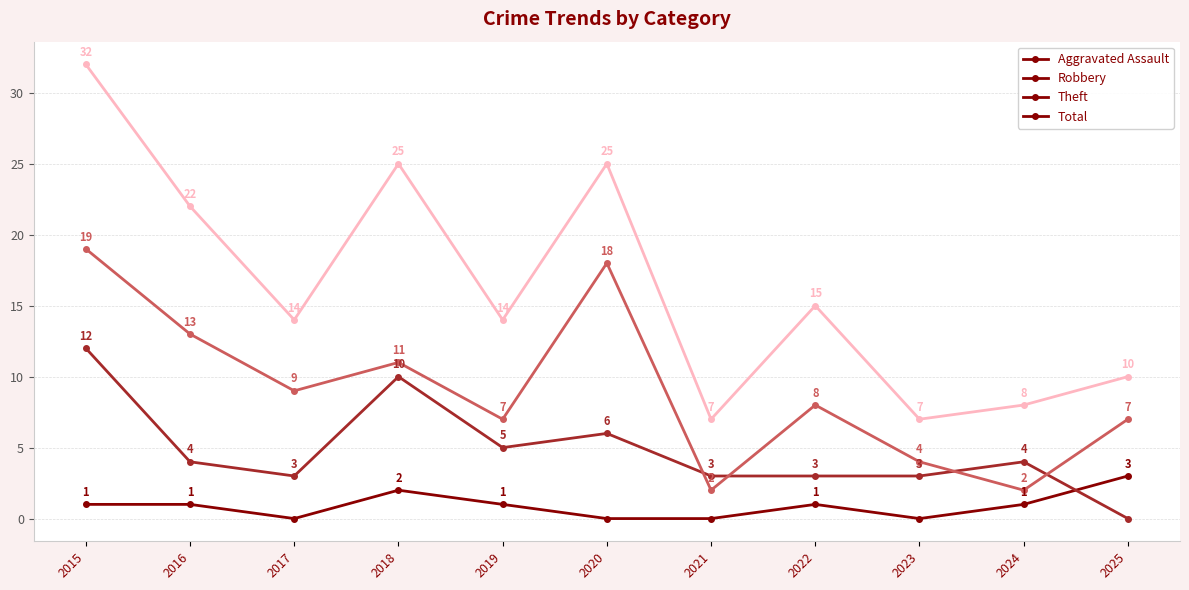

Count the number of data series in this chart.

4